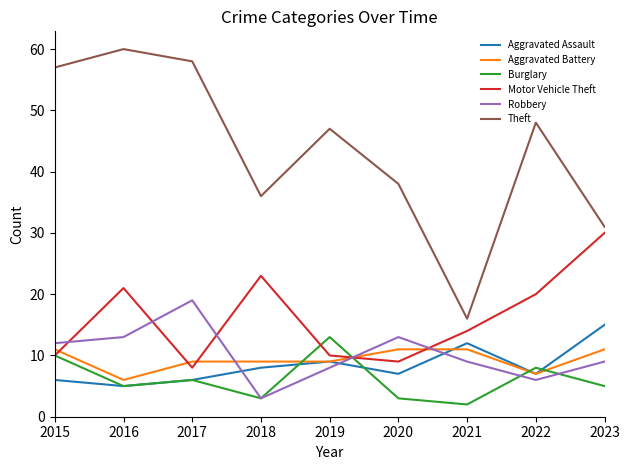

Is this an area chart (filled region under the line)?

No